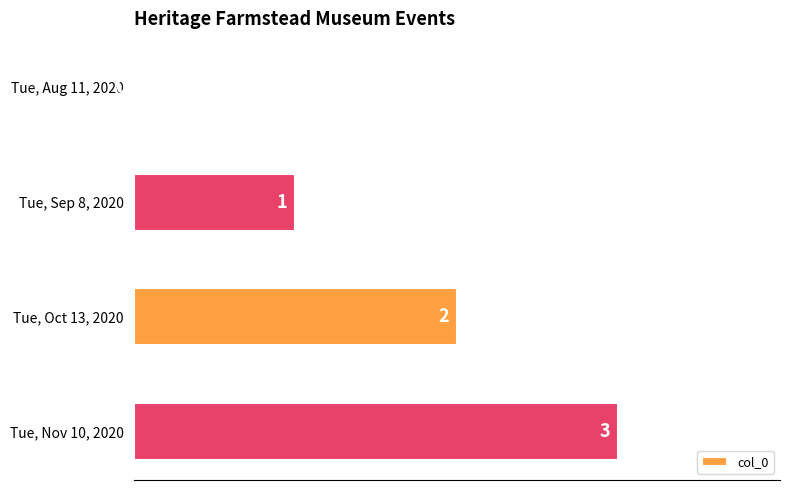

What is the sum of the values at Tue, Sep 8, 2020 and Tue, Oct 13, 2020?

3